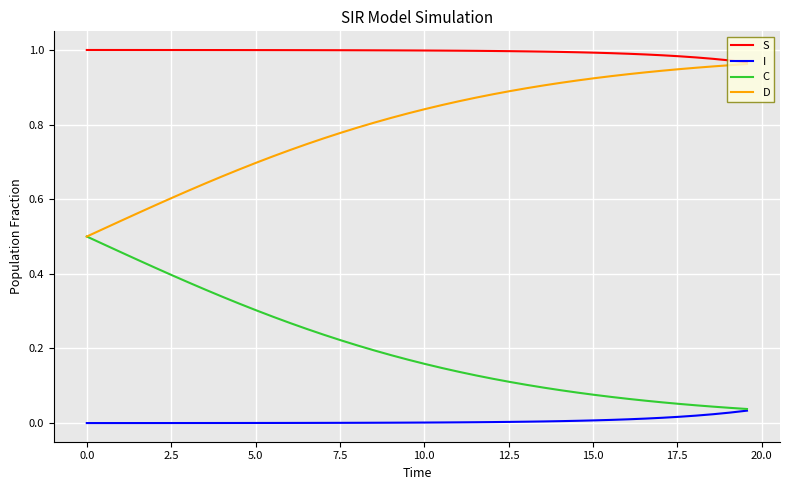

Rank the series by their average value, from highest to lowest.

S, D, C, I